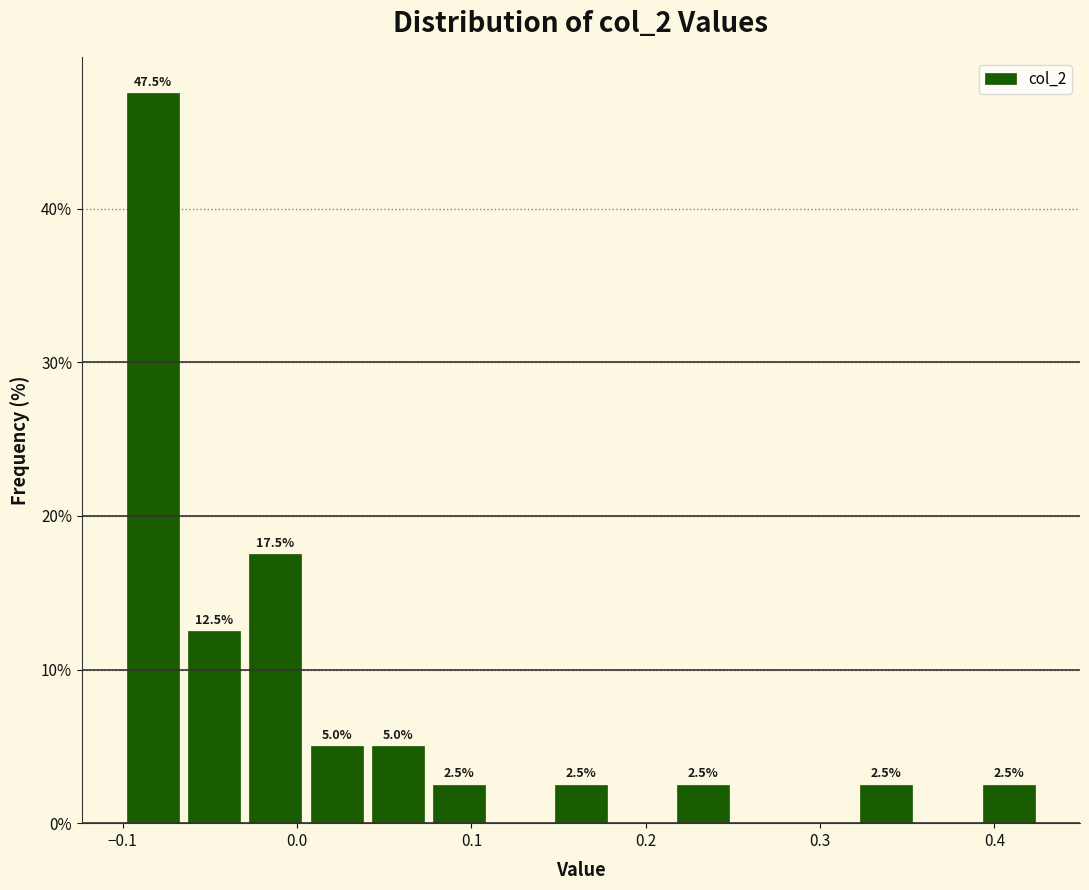

Read against the x-axis, roughly where is the centre of the tallest bar?

-0.08